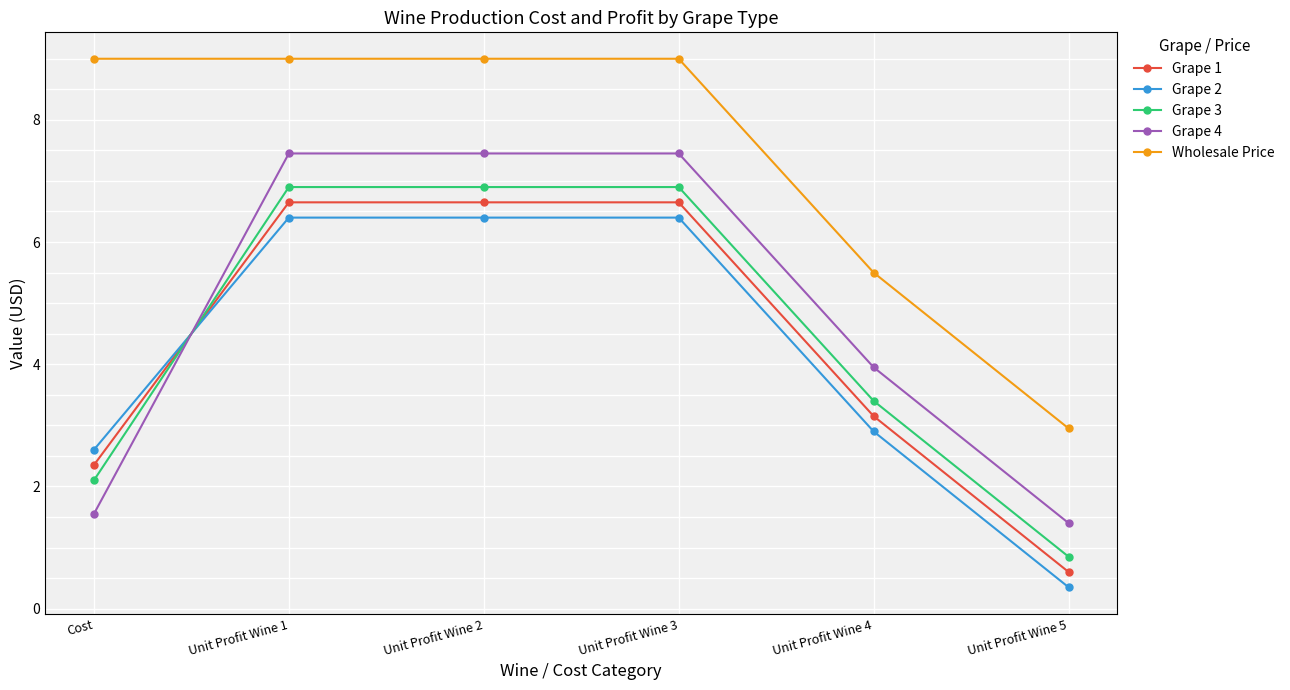

What is the lowest value of the Grape 4 series?

1.4